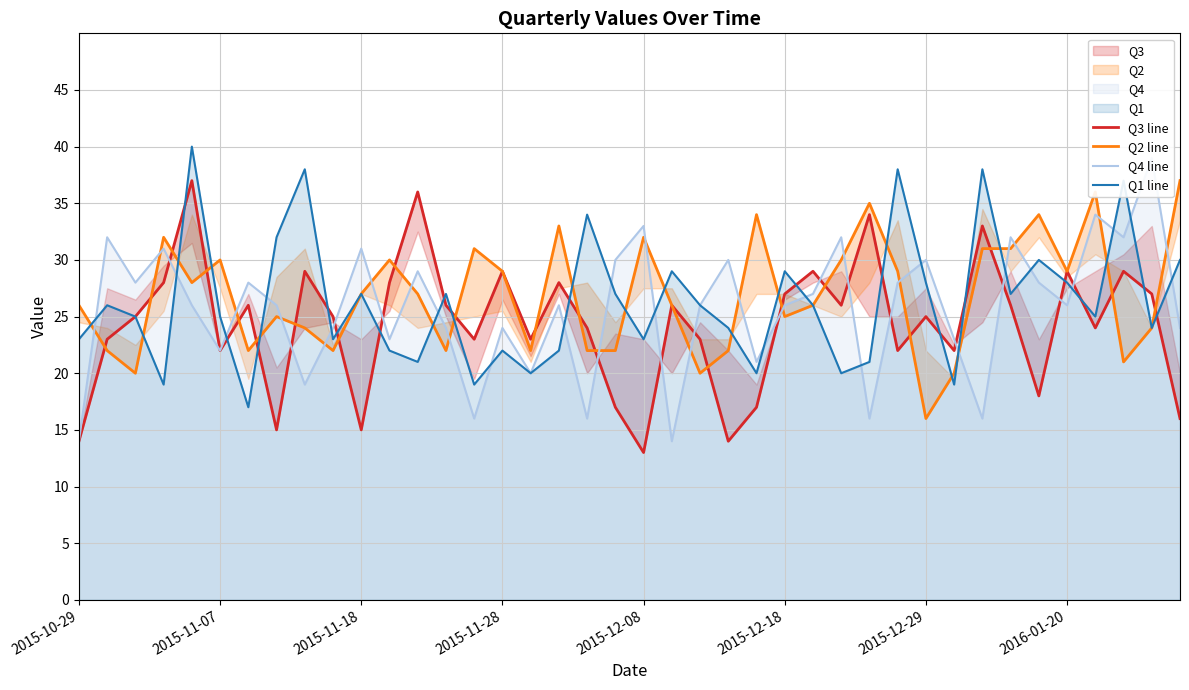

How many times do Q2 line and Q4 line cross each other?

20